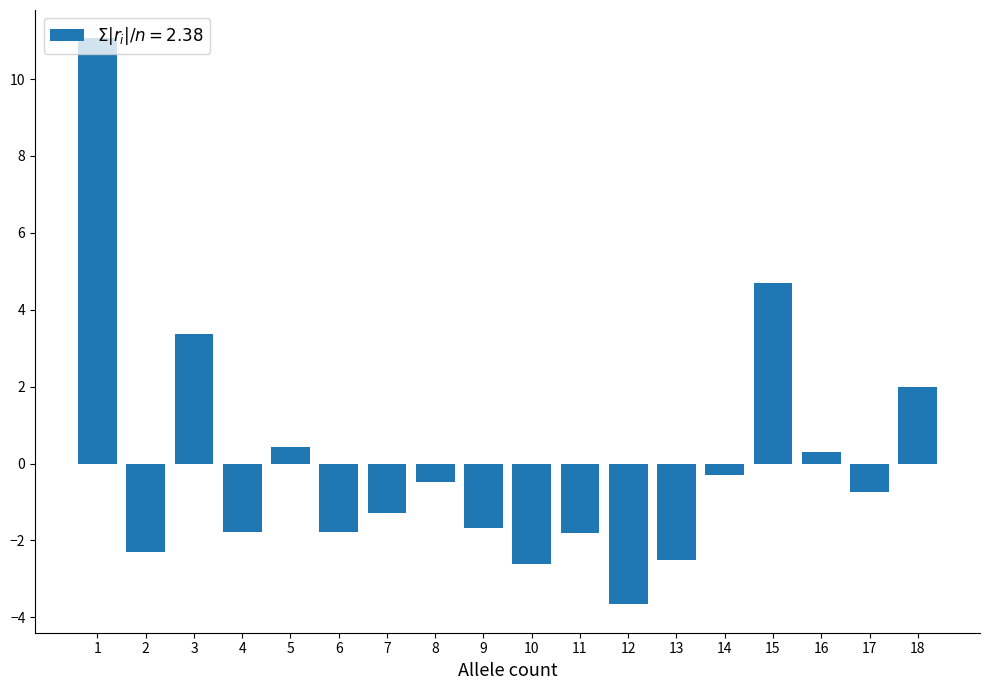

What is the difference between the maximum and minimum values?

14.7